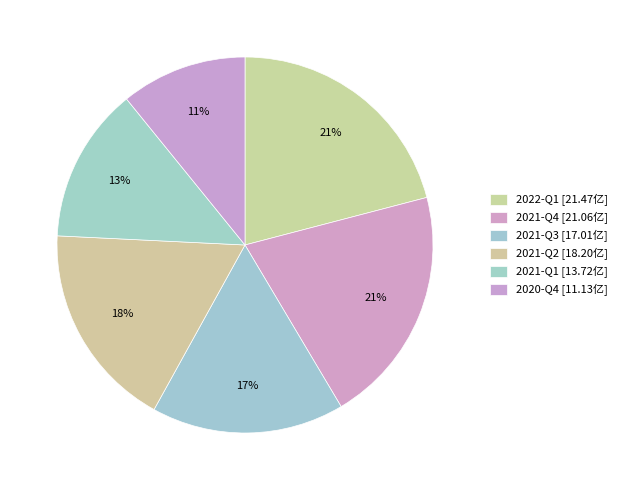

Does 2021-Q4 account for over 50% of the chart?

No